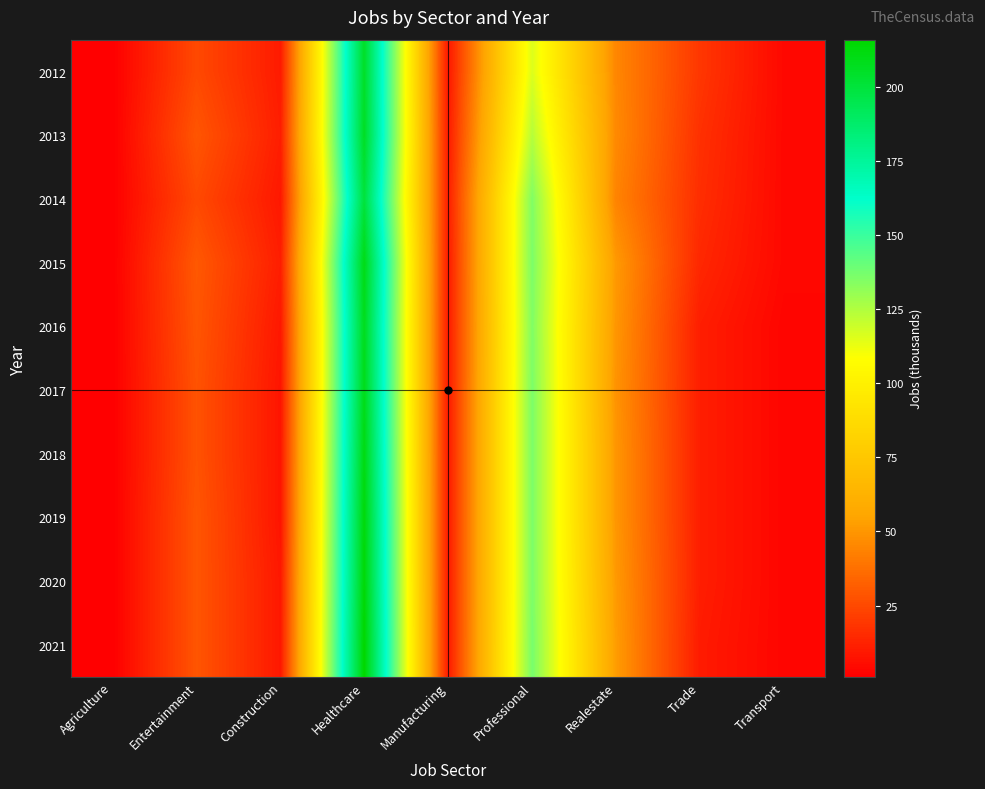

At how many categories does at least one series exceed 161?

1